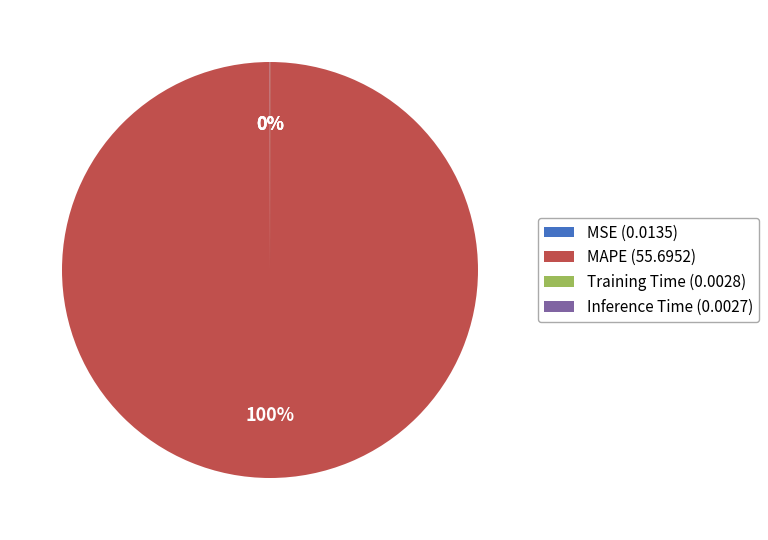

To the nearest percent, what is the average slice percentage?

25%